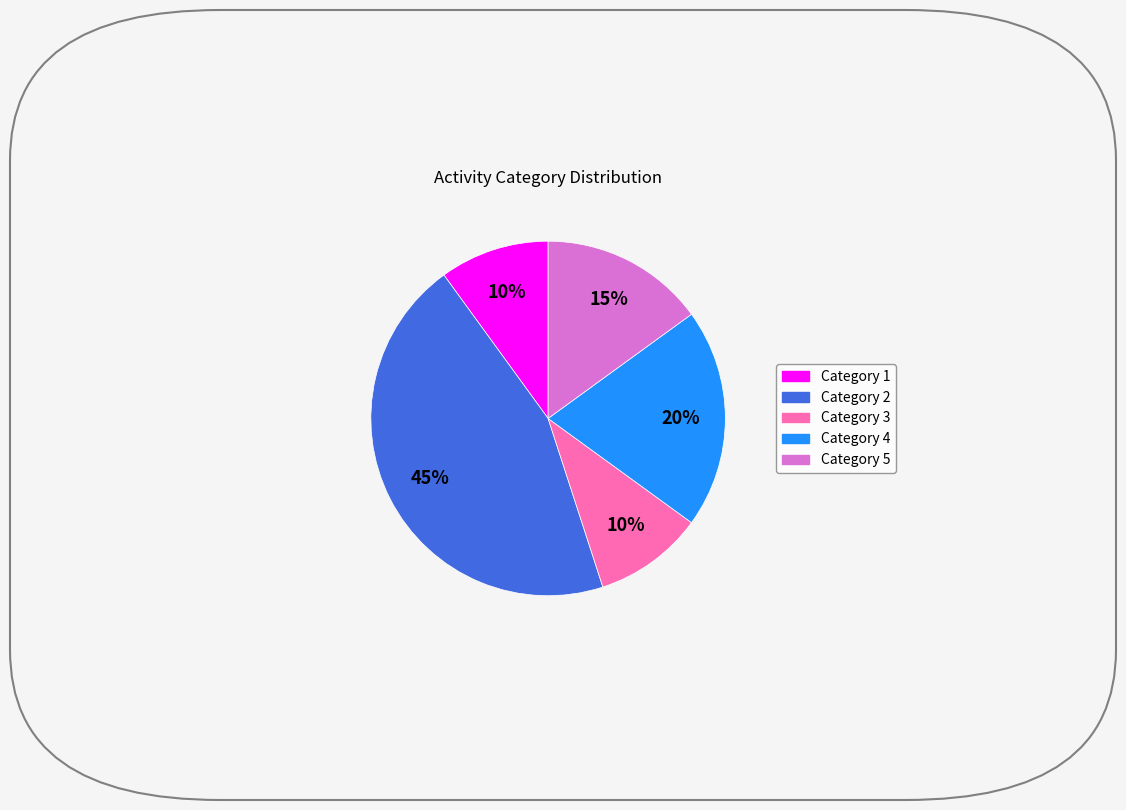

To the nearest percent, what is the difference between the largest and smallest slice percentages?

35%